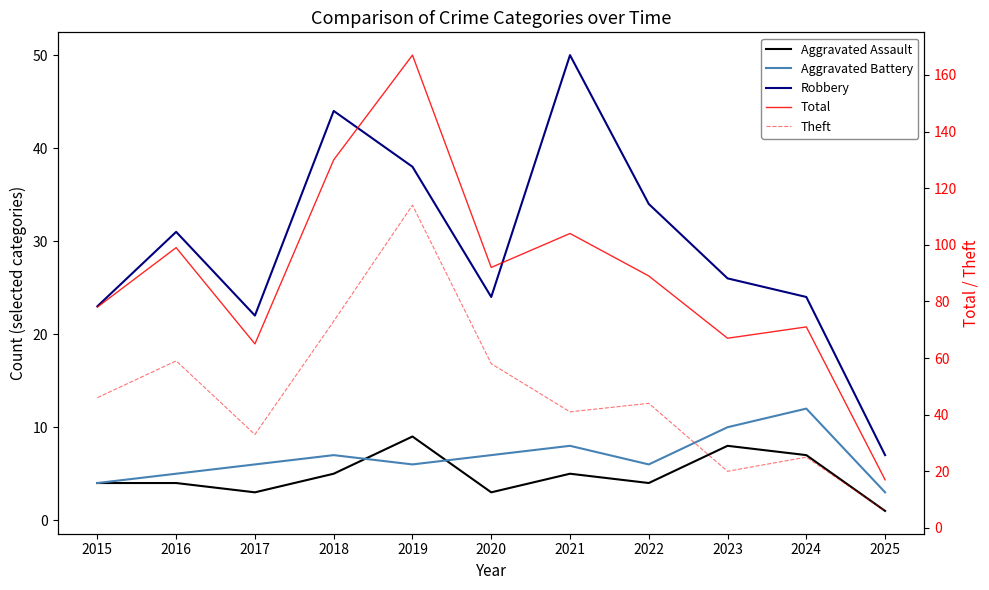

Reading left to right, list all the values displayed in this chart.

Aggravated Assault: 2015=4	2016=4	2017=3	2018=5	2019=9	2020=3	2021=5	2022=4	2023=8	2024=7	2025=1
Aggravated Battery: 2015=4	2016=5	2017=6	2018=7	2019=6	2020=7	2021=8	2022=6	2023=10	2024=12	2025=3
Robbery: 2015=23	2016=31	2017=22	2018=44	2019=38	2020=24	2021=50	2022=34	2023=26	2024=24	2025=7
Total: 2015=78	2016=99	2017=65	2018=130	2019=167	2020=92	2021=104	2022=89	2023=67	2024=71	2025=17
Theft: 2015=46	2016=59	2017=33	2018=73	2019=114	2020=58	2021=41	2022=44	2023=20	2024=25	2025=6